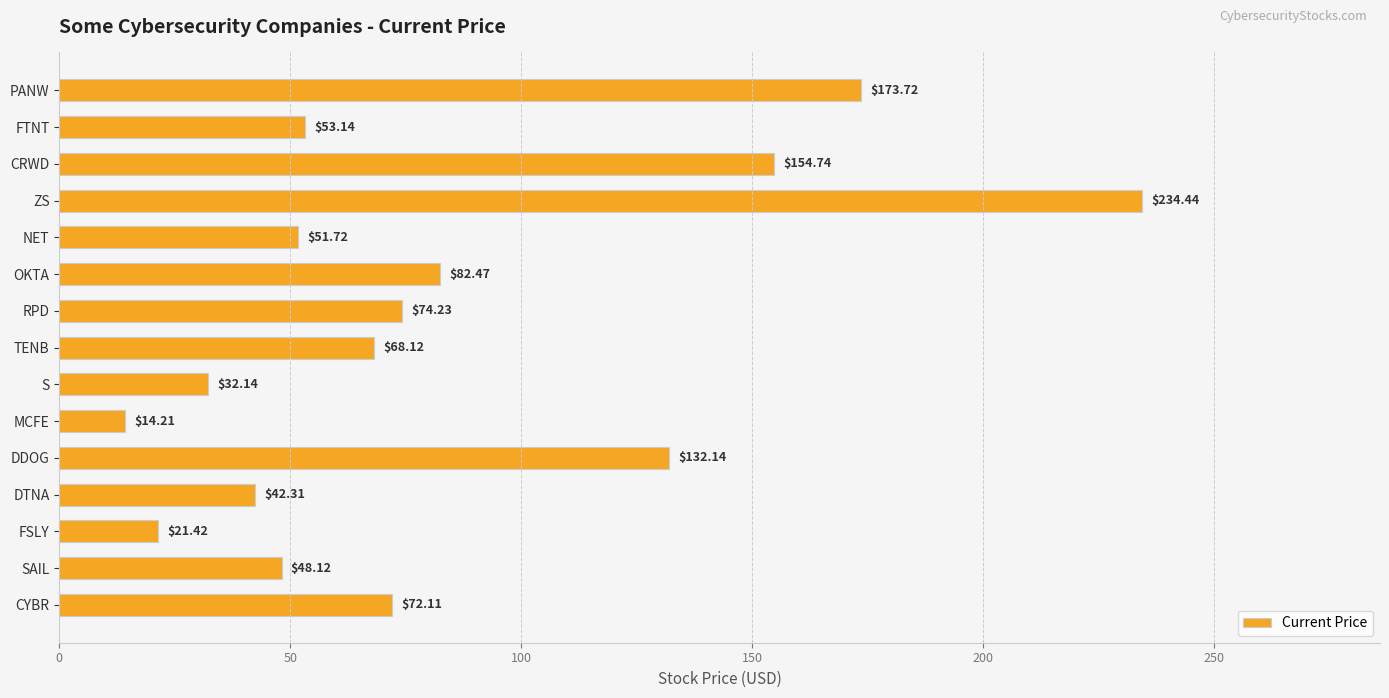

What is the ratio of the value at CYBR to the value at DTNA?

1.7